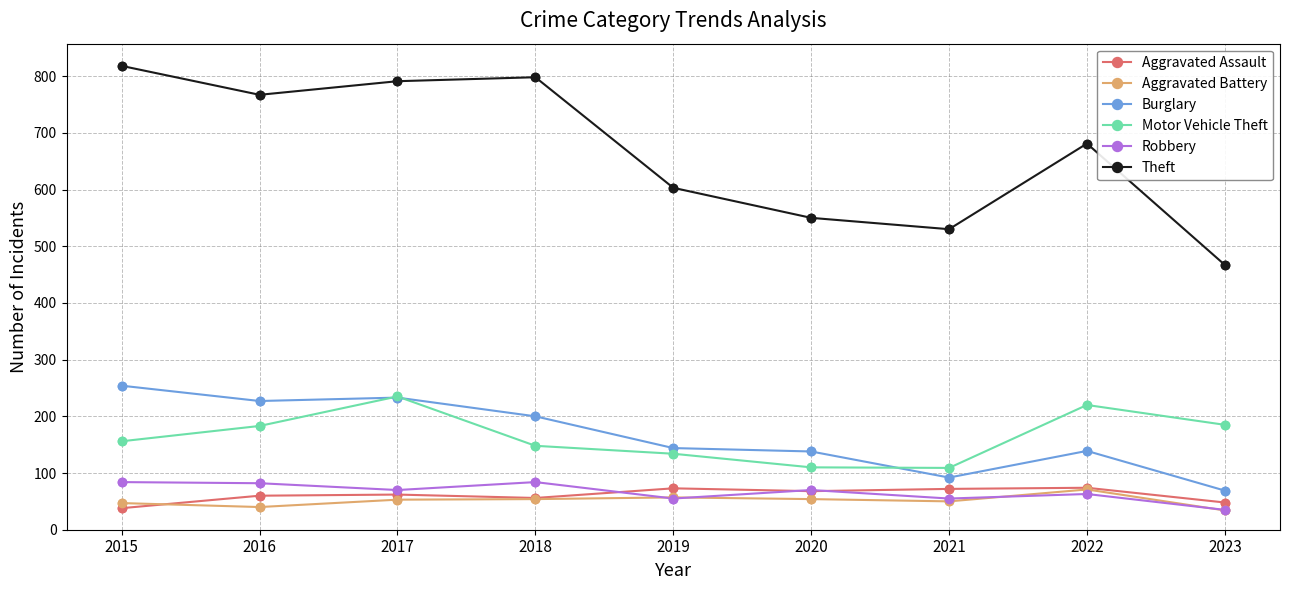

Which series has the largest range (max minus min)?

Theft